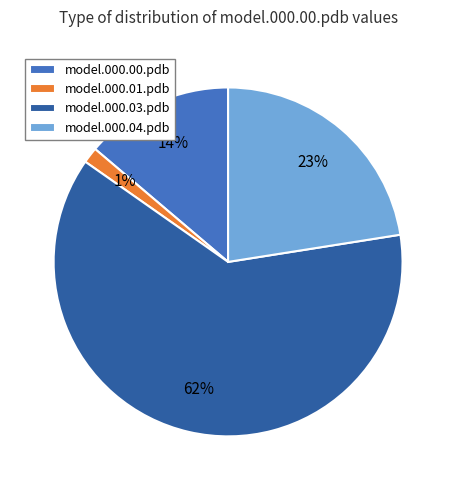

What is the majority slice?

model.000.03.pdb